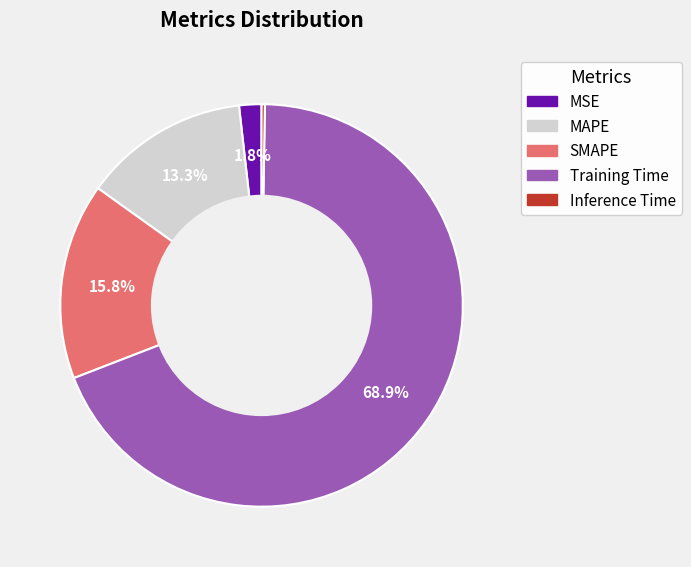

Which slice is the largest?

Training Time